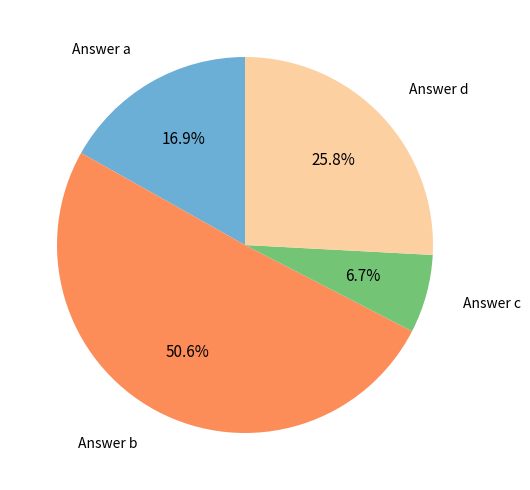

How many slices are in this pie chart?

4